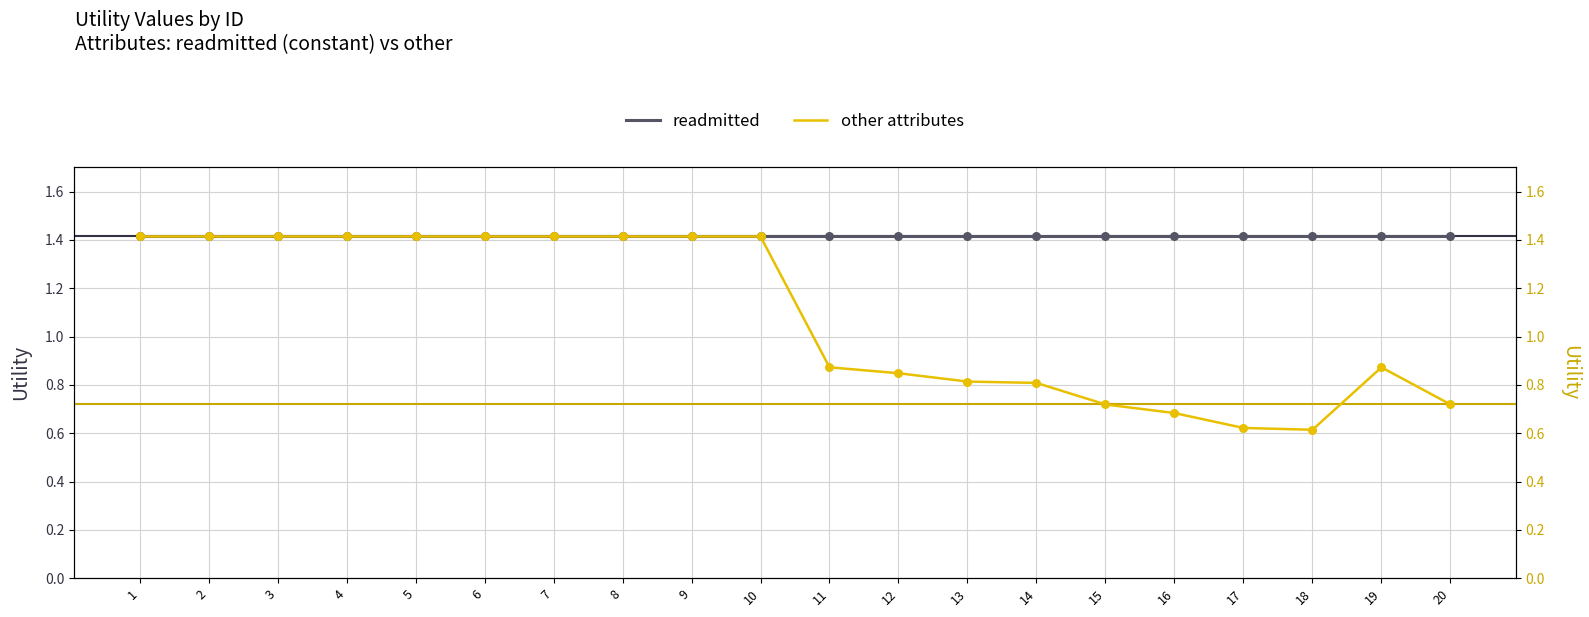

What are all the series names shown in the legend?

readmitted, other attributes